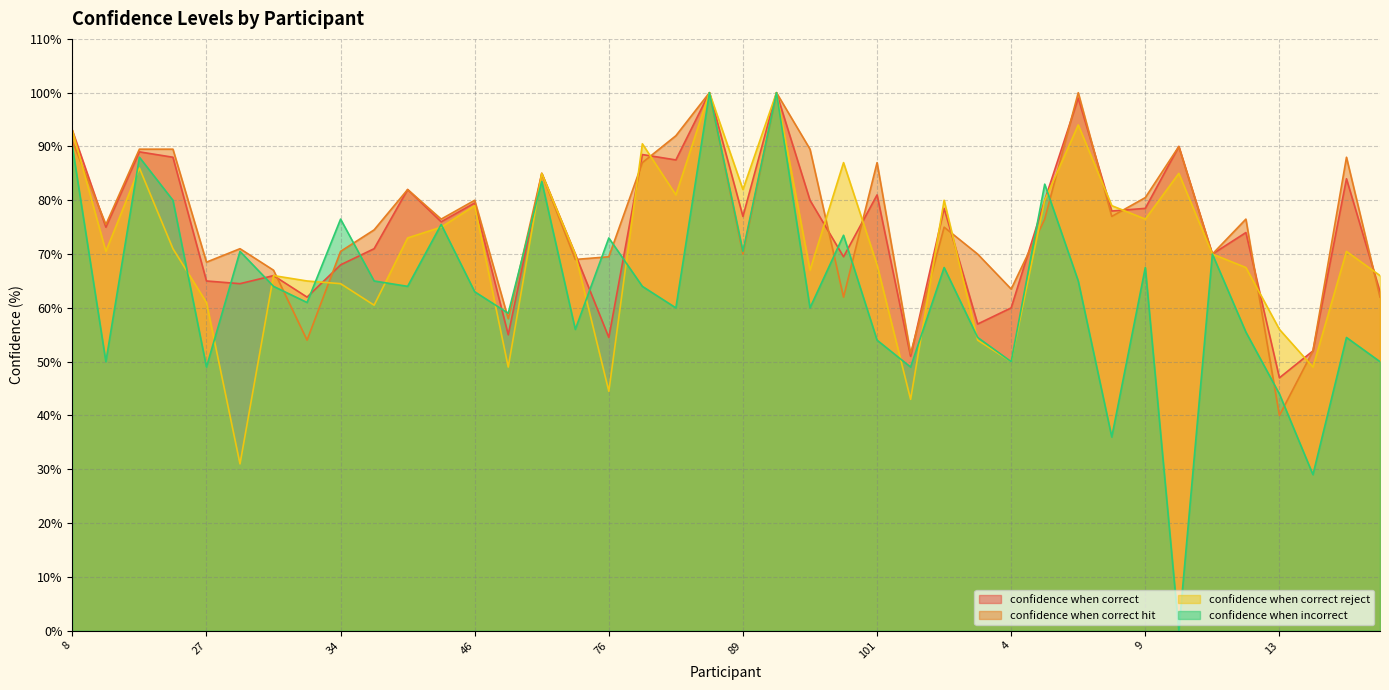

What is the difference between the highest and lowest values at 5?

6.5